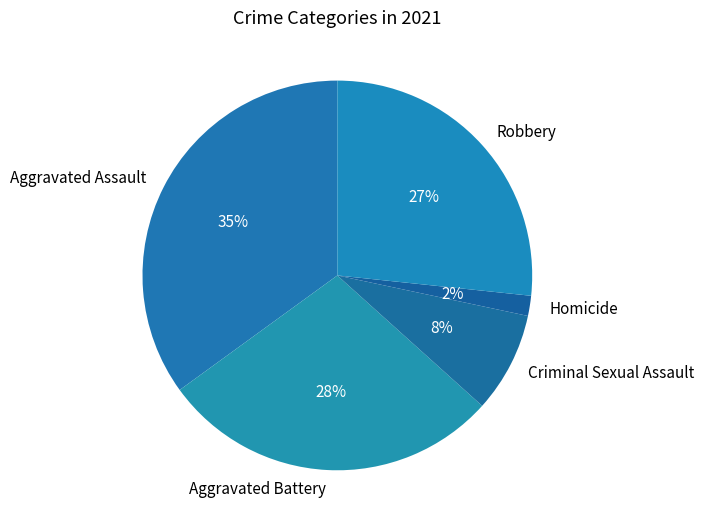

The Robbery slice represents 32% of the pie. True or false?

False